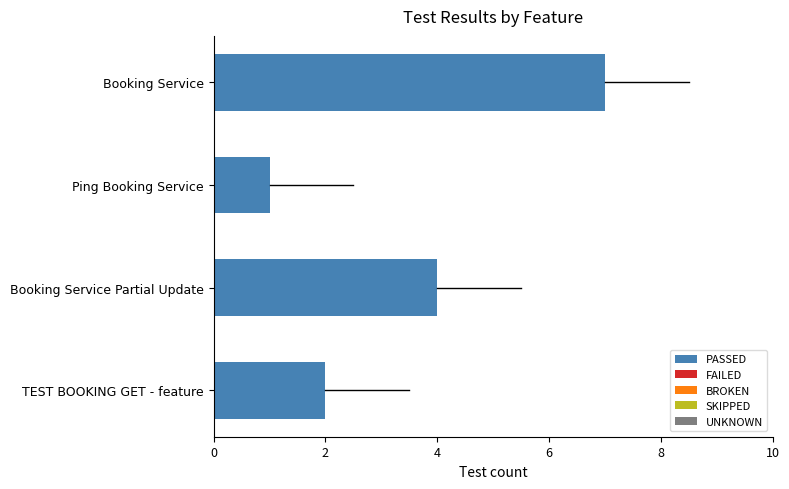

Reading bottom to top, what are all the values shown in this chart?

TEST BOOKING GET - feature=2	Booking Service Partial Update=4	Ping Booking Service=1	Booking Service=7